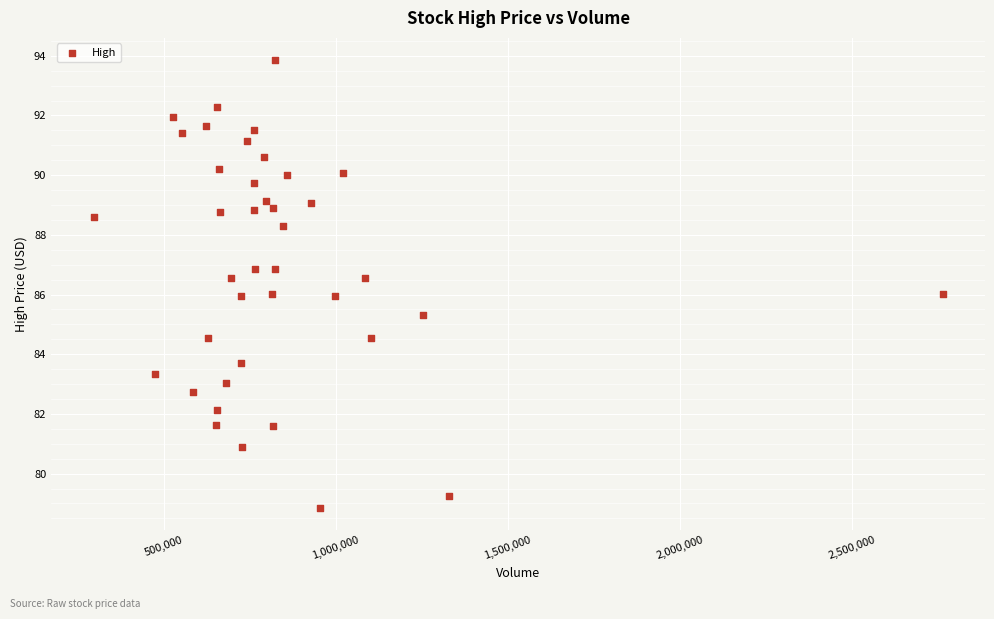

What is the range of X values (max minus min)?

2464800.0